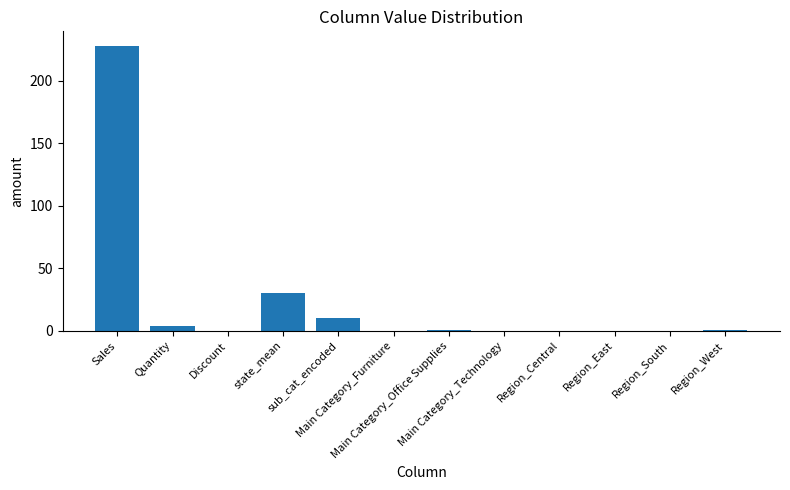

What value does the data have at Sales?

228.2